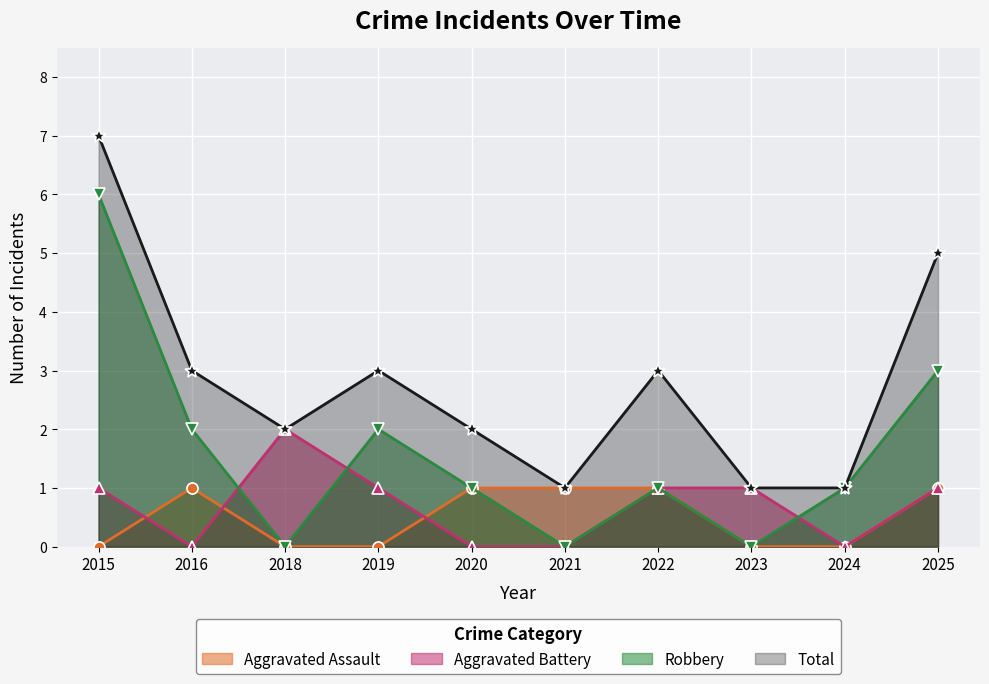

Reading left to right, list all the values displayed in this chart.

Aggravated Assault: 2015=0	2016=1	2018=0	2019=0	2020=1	2021=1	2022=1	2023=0	2024=0	2025=1
Aggravated Battery: 2015=1	2016=0	2018=2	2019=1	2020=0	2021=0	2022=1	2023=1	2024=0	2025=1
Robbery: 2015=6	2016=2	2018=0	2019=2	2020=1	2021=0	2022=1	2023=0	2024=1	2025=3
Total: 2015=7	2016=3	2018=2	2019=3	2020=2	2021=1	2022=3	2023=1	2024=1	2025=5